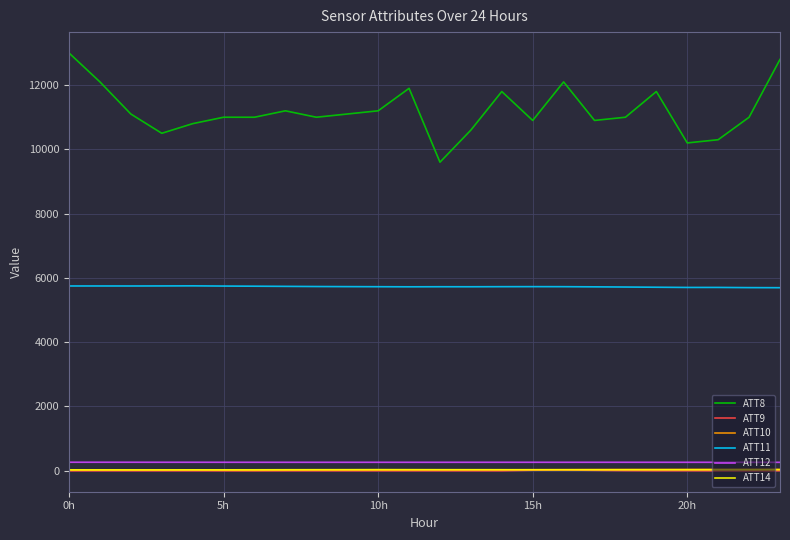

Which series has the widest spread of values?

ATT8